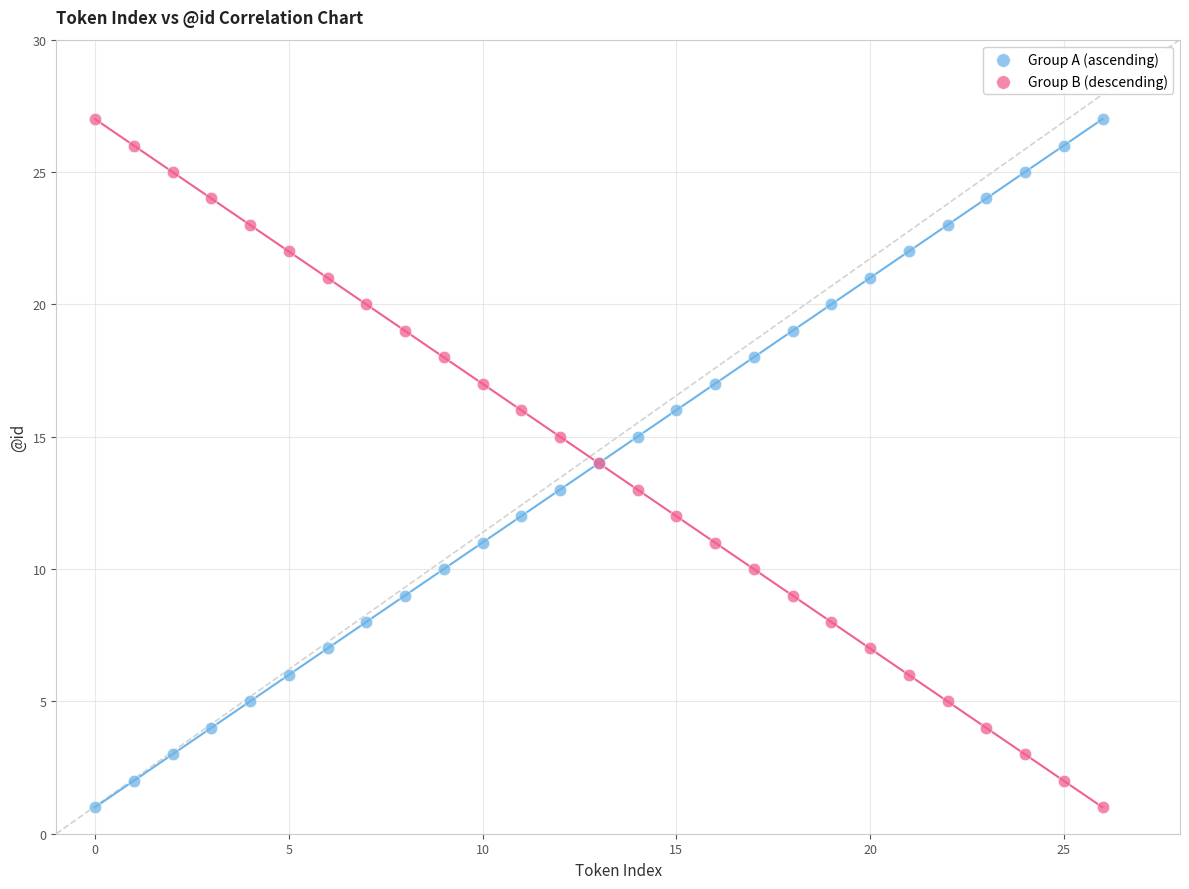

What are all the series names shown in the legend?

Group A (ascending), Group B (descending)